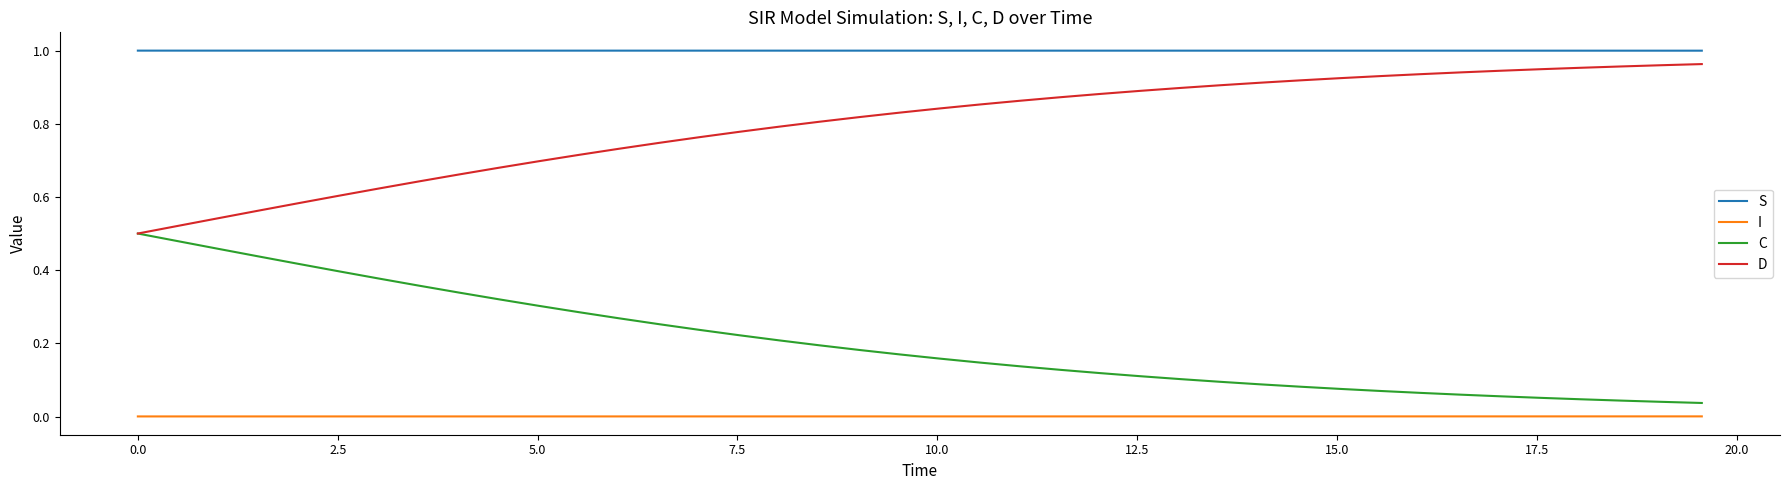

Does the chart display data point markers on the line(s)?

No